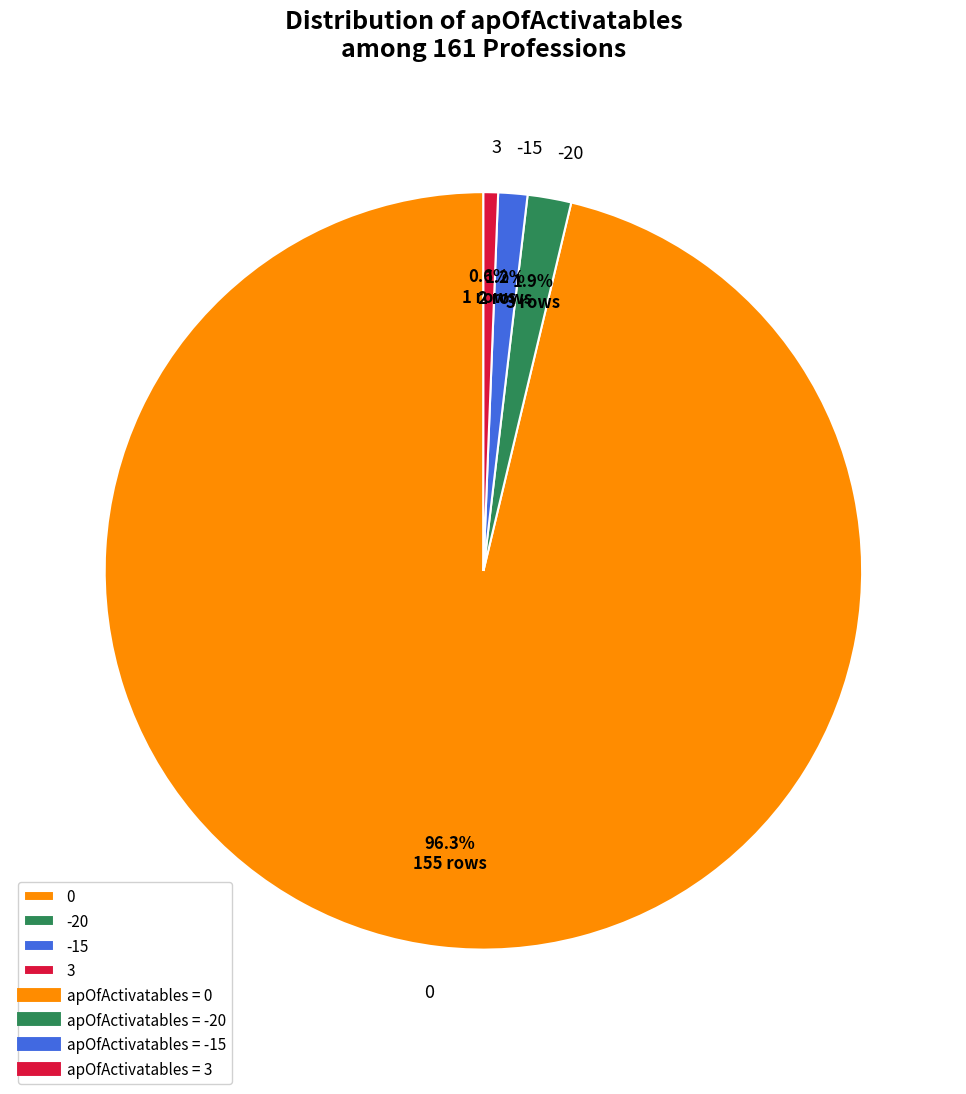

How much of the chart is everything except 3?

99.4%